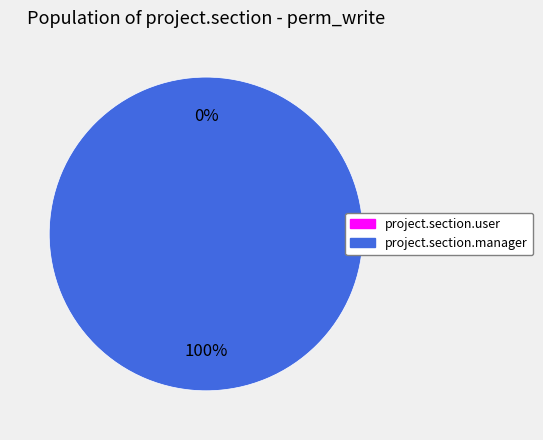

Does any single category account for the majority?

Yes